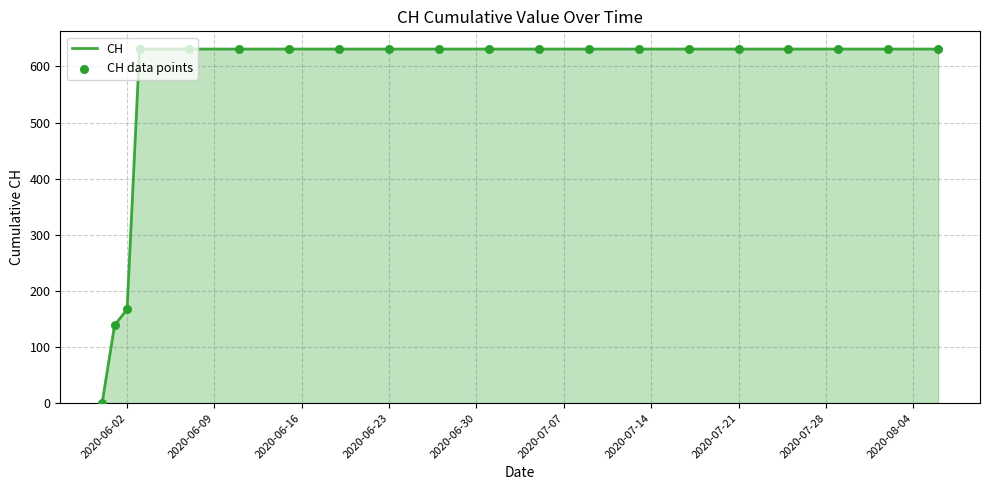

What is the difference between the maximum and minimum values?

631